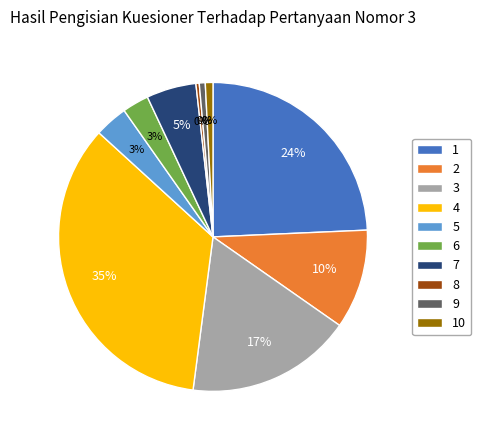

Which slice is the smallest?

8